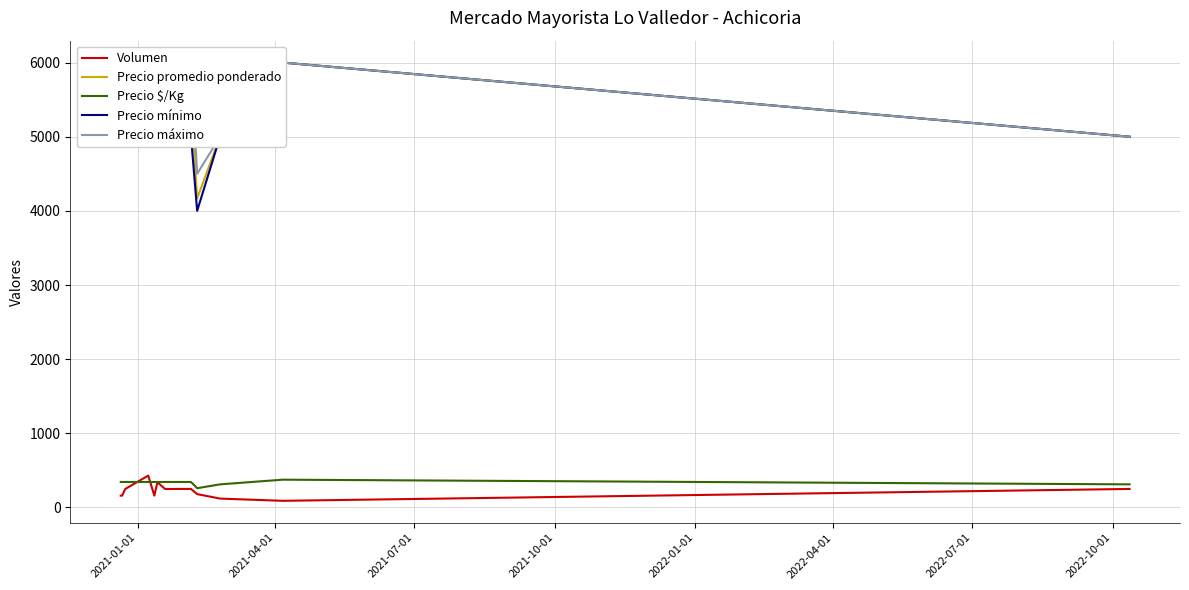

What is the maximum value for Precio $/Kg?

375